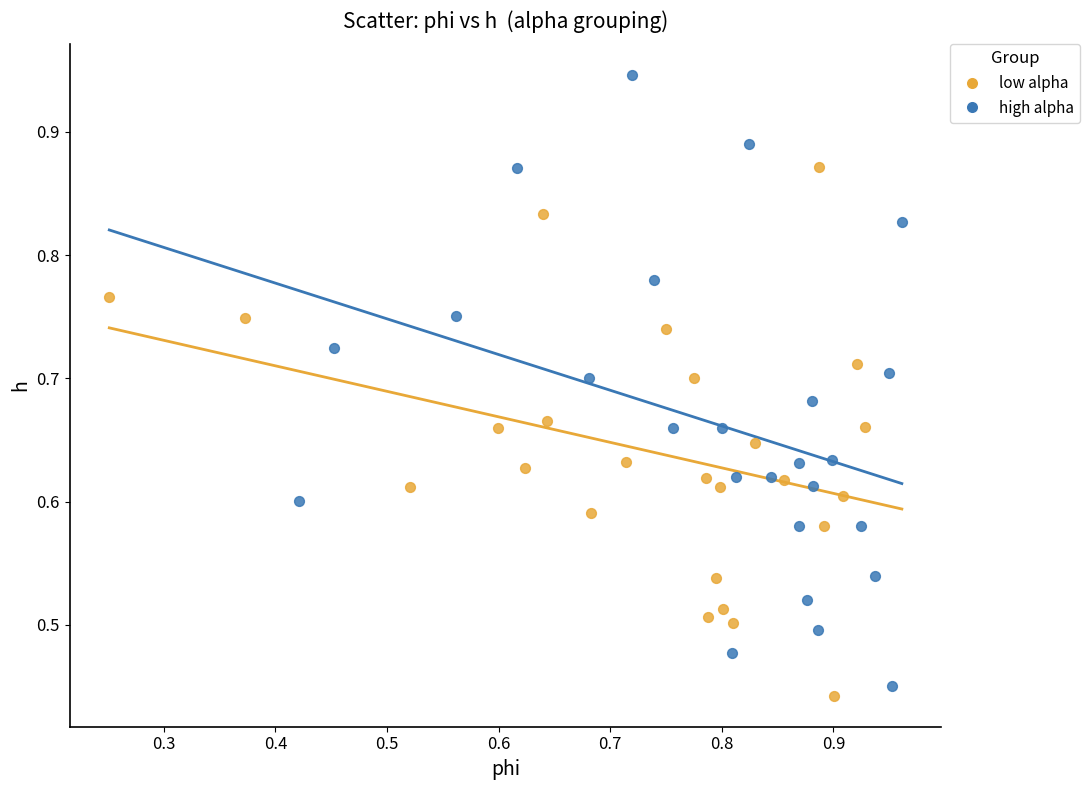

Which series has the largest Y range (max minus min)?

high alpha